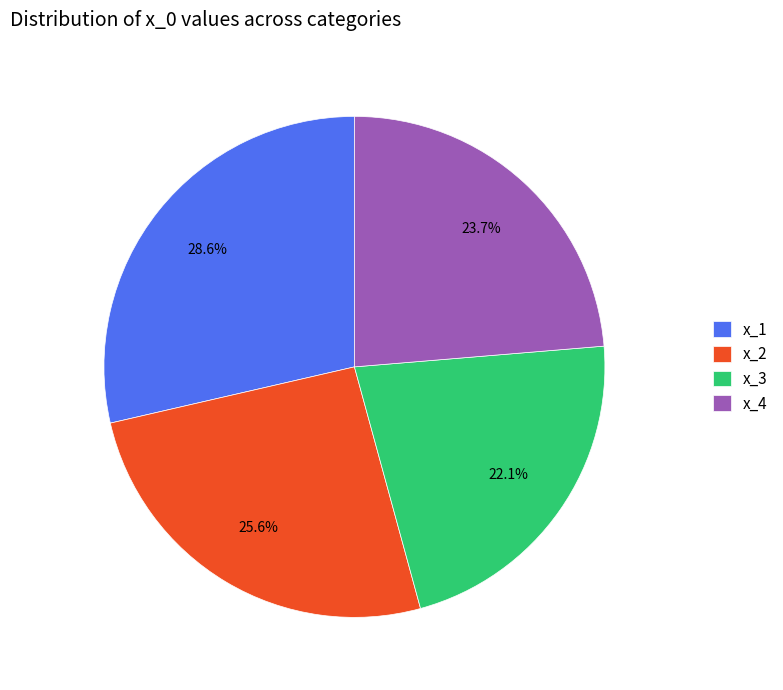

Is it true that x_1 is 29% of the pie?

True